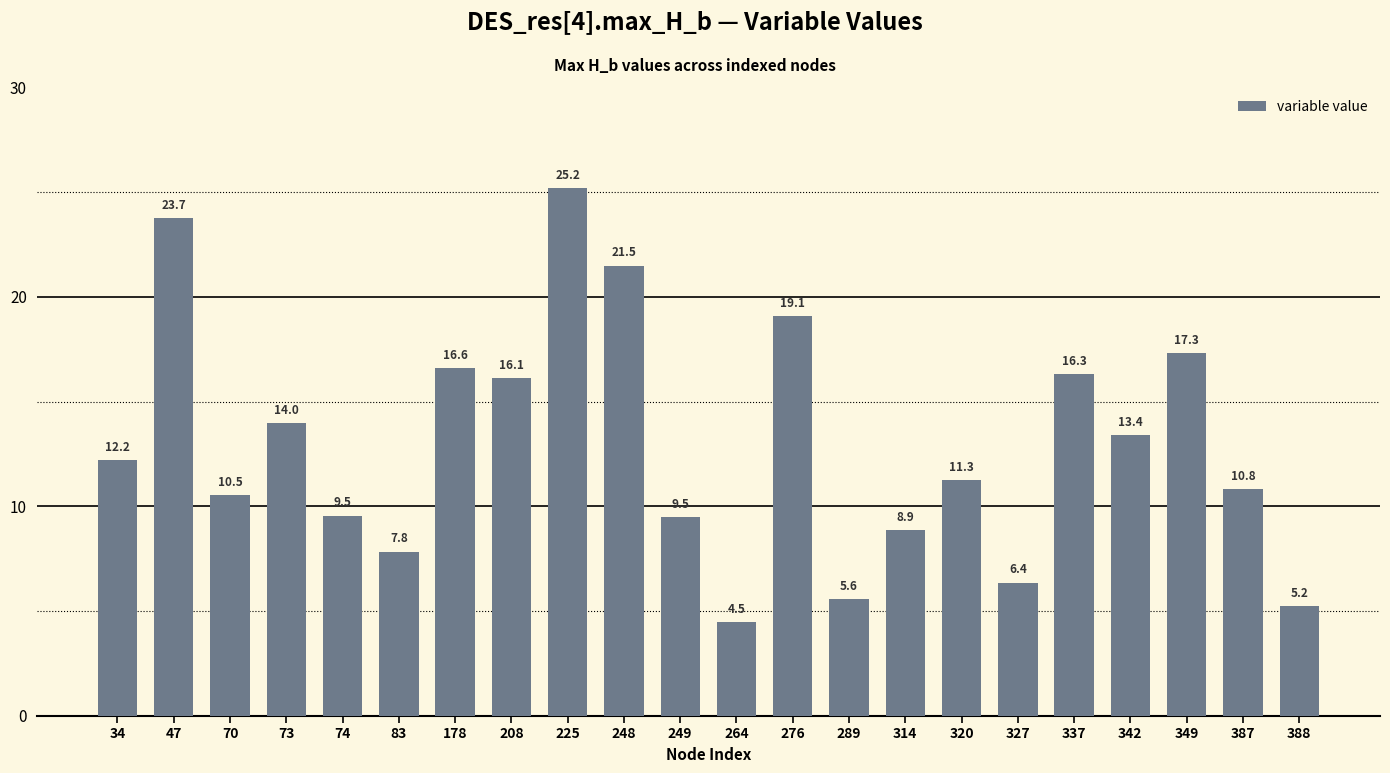

What is the sum of the values at 276 and 289?

24.7